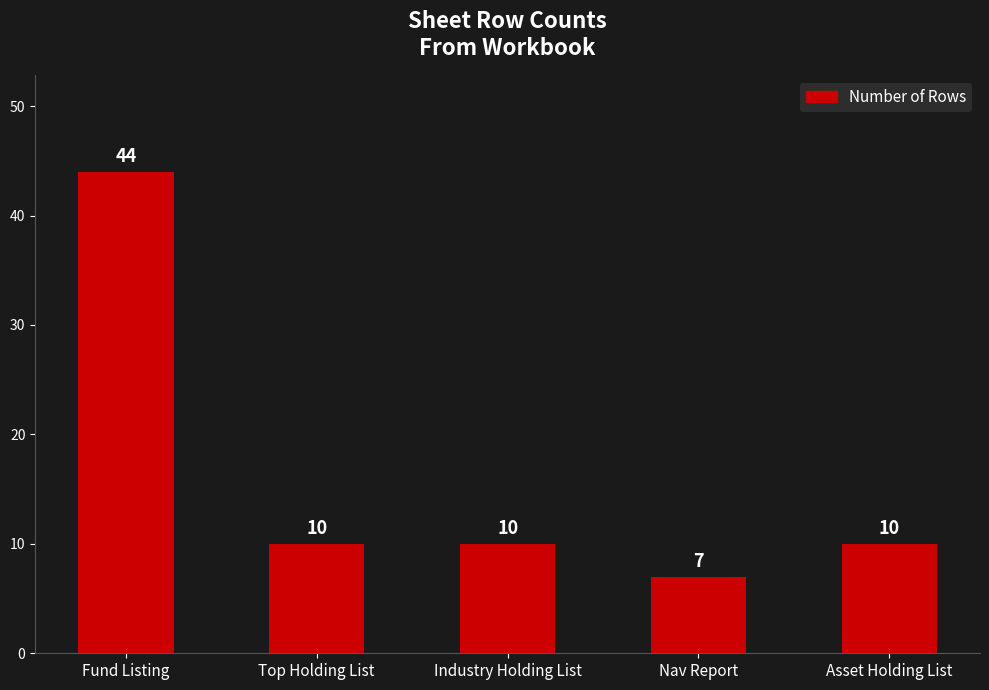

True or false: the data shows 7 at Nav Report.

True